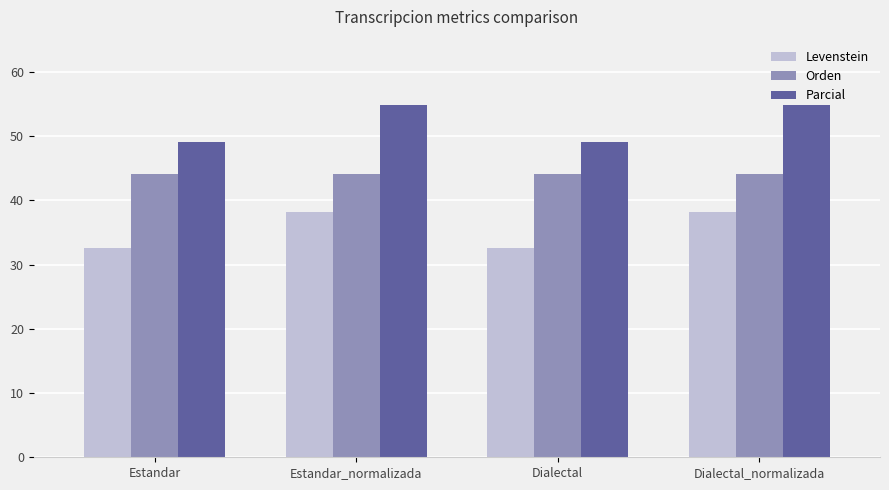

What is the maximum value for Levenstein?

38.2